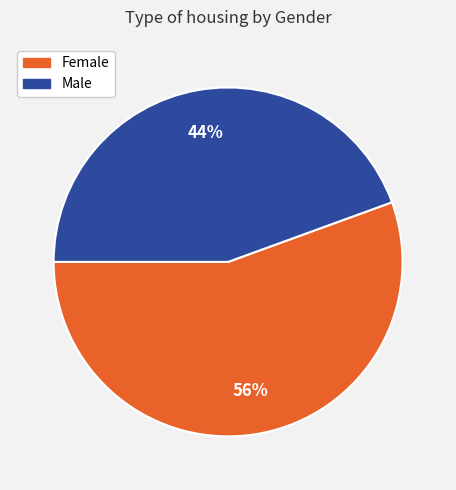

Which has a higher value, Female or Male?

Female